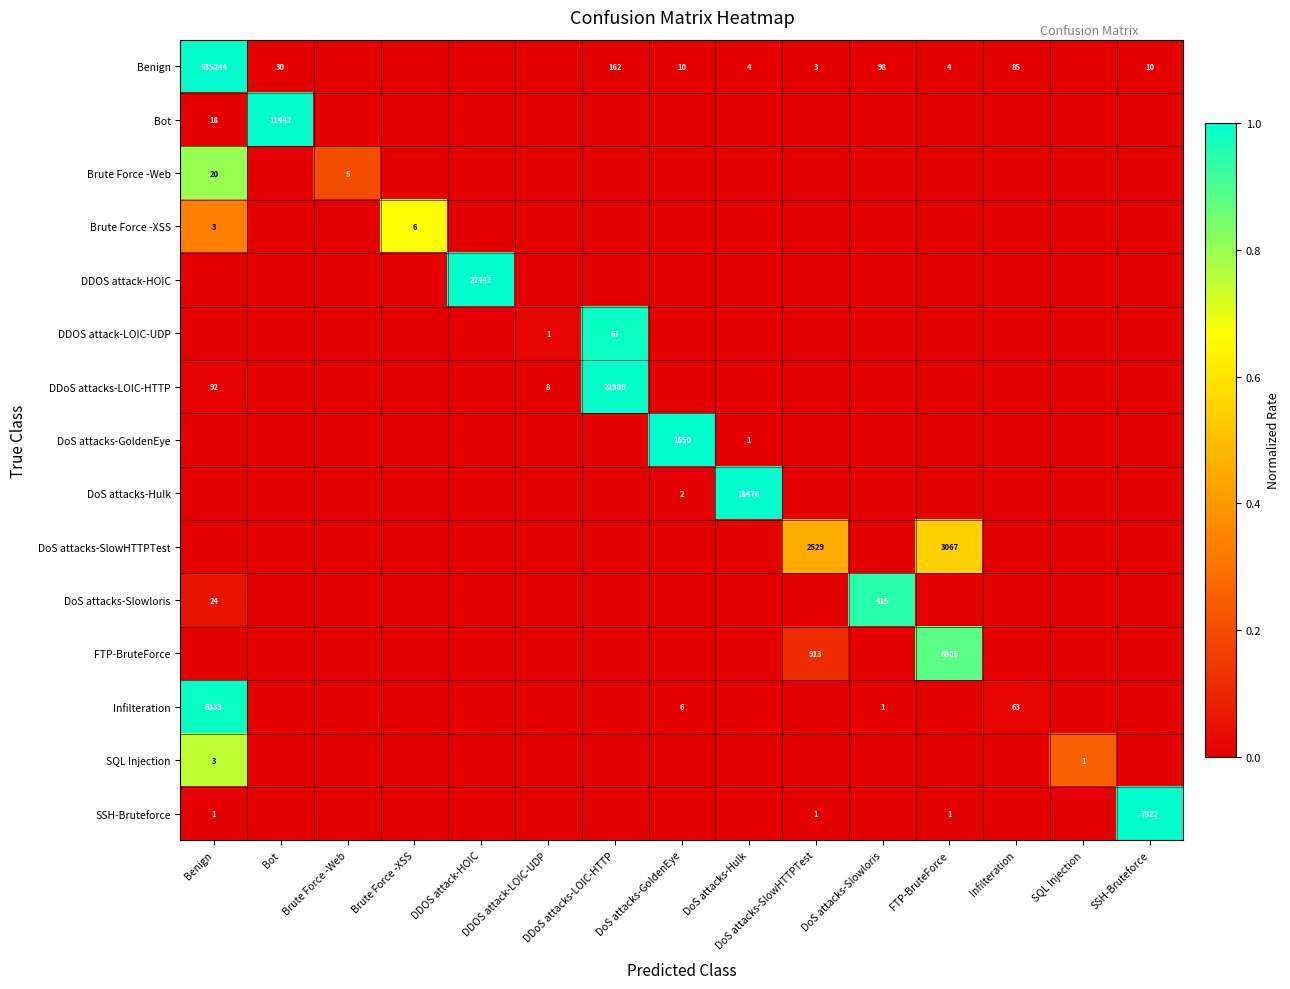

The value of DDOS attack-LOIC-UDP at DDOS attack-LOIC-UDP is 1. True or false?

True